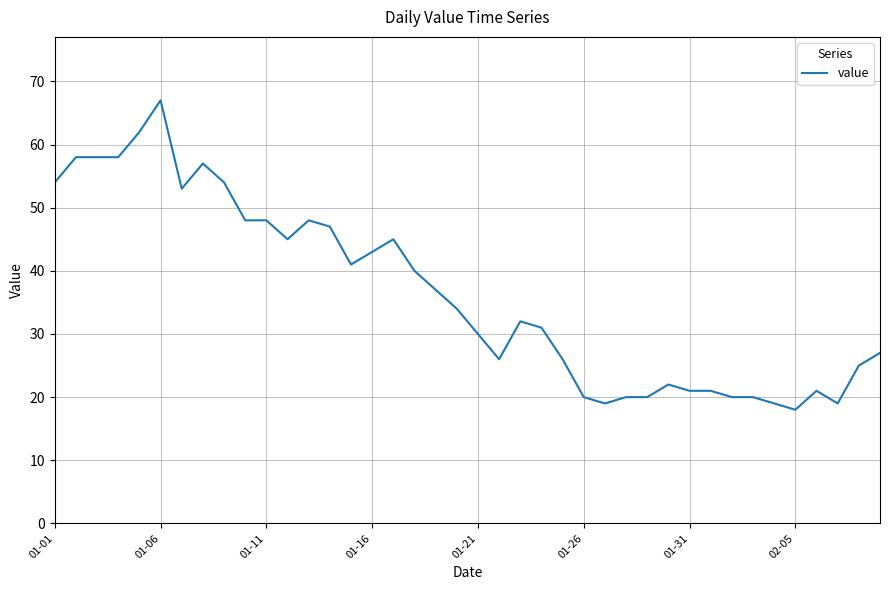

What is the difference between the maximum and minimum values?

49